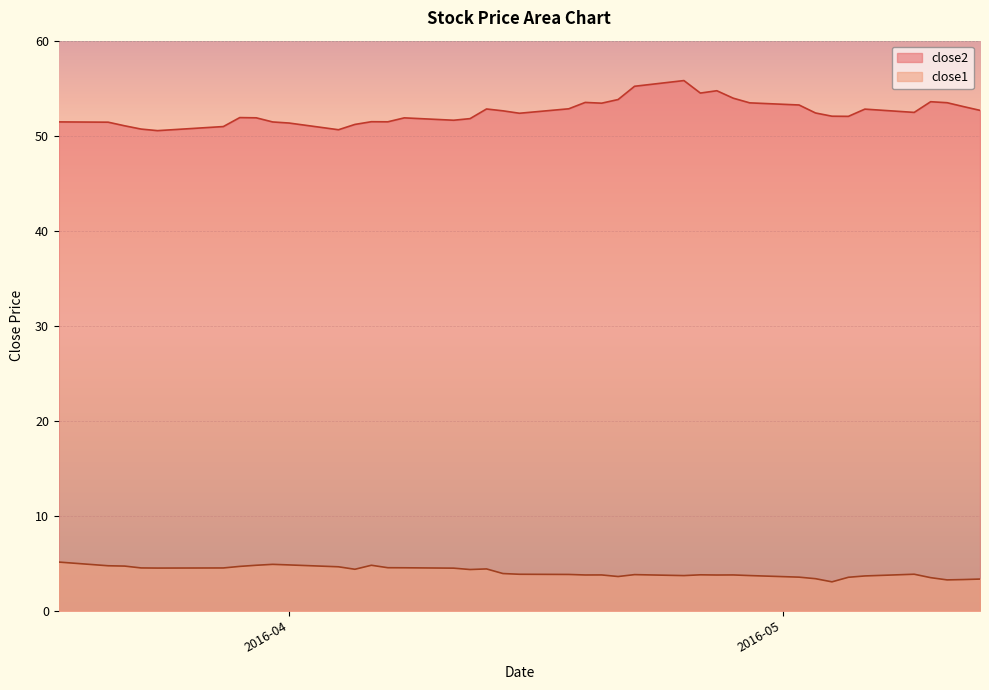

List the series in order of their overall mean, highest first.

close2, close1